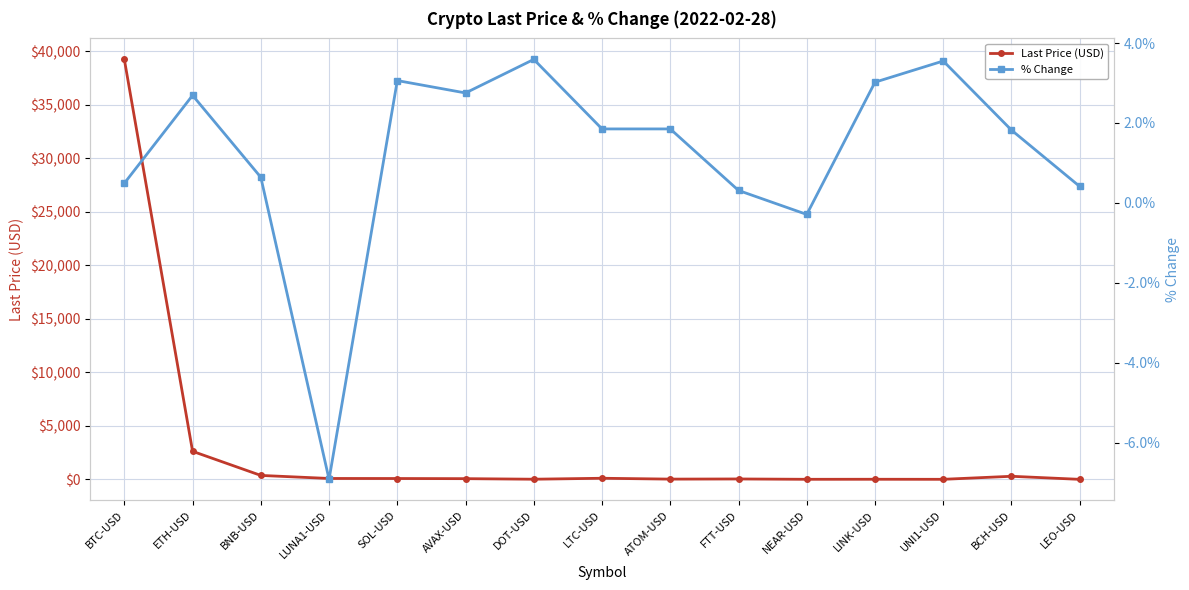

Reading left to right, transcribe all the data shown in this chart.

Last Price (USD): BTC-USD=39242.6	ETH-USD=2624.0	BNB-USD=372.2	LUNA1-USD=87.5	SOL-USD=83.0	AVAX-USD=69.7	DOT-USD=18.2	LTC-USD=107.3	ATOM-USD=27.1	FTT-USD=41.1	NEAR-USD=10.1	LINK-USD=13.8	UNI1-USD=8.7	BCH-USD=291.7	LEO-USD=5.9
% Change: BTC-USD=0.5	ETH-USD=2.7	BNB-USD=0.6	LUNA1-USD=-6.9	SOL-USD=3.1	AVAX-USD=2.8	DOT-USD=3.6	LTC-USD=1.9	ATOM-USD=1.9	FTT-USD=0.3	NEAR-USD=-0.3	LINK-USD=3.0	UNI1-USD=3.5	BCH-USD=1.8	LEO-USD=0.4